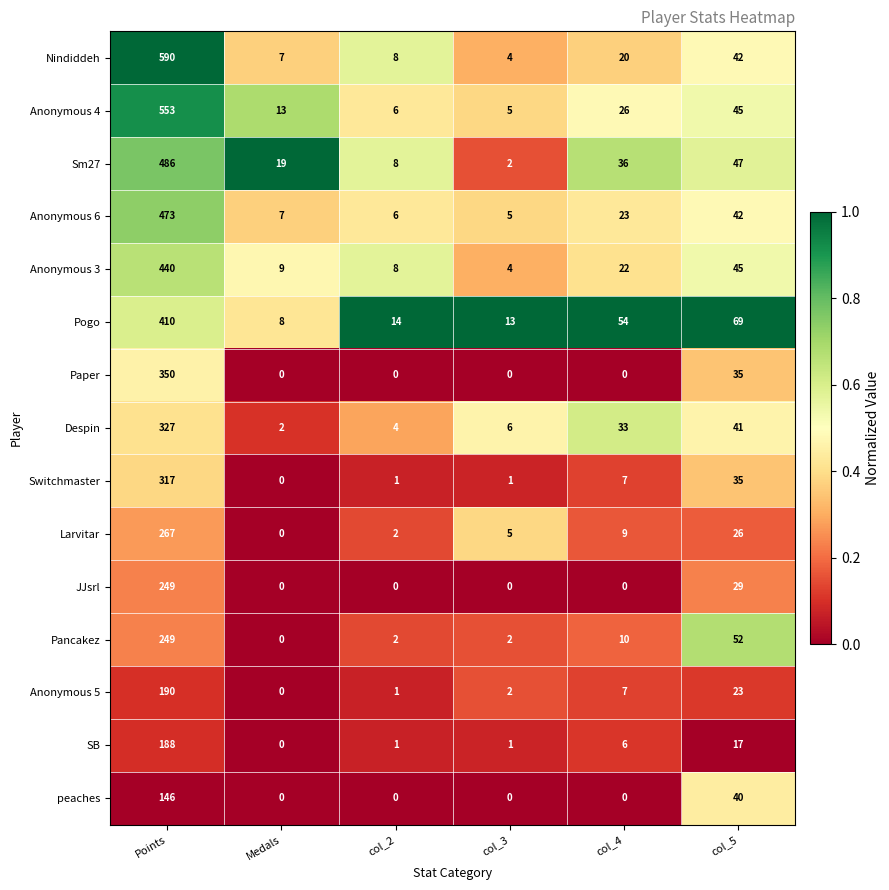

What is the approximate value of Larvitar at col_5?

26